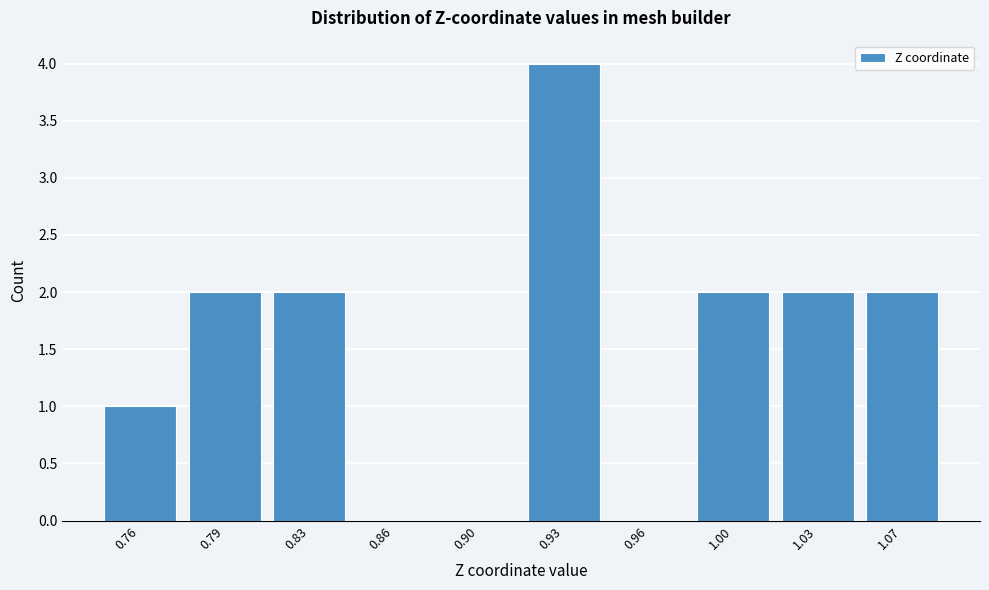

Reading right to left, list all the values displayed in this chart.

1.07=2	1.03=2	1.00=2	0.96=0	0.93=4	0.90=0	0.86=0	0.83=2	0.79=2	0.76=1